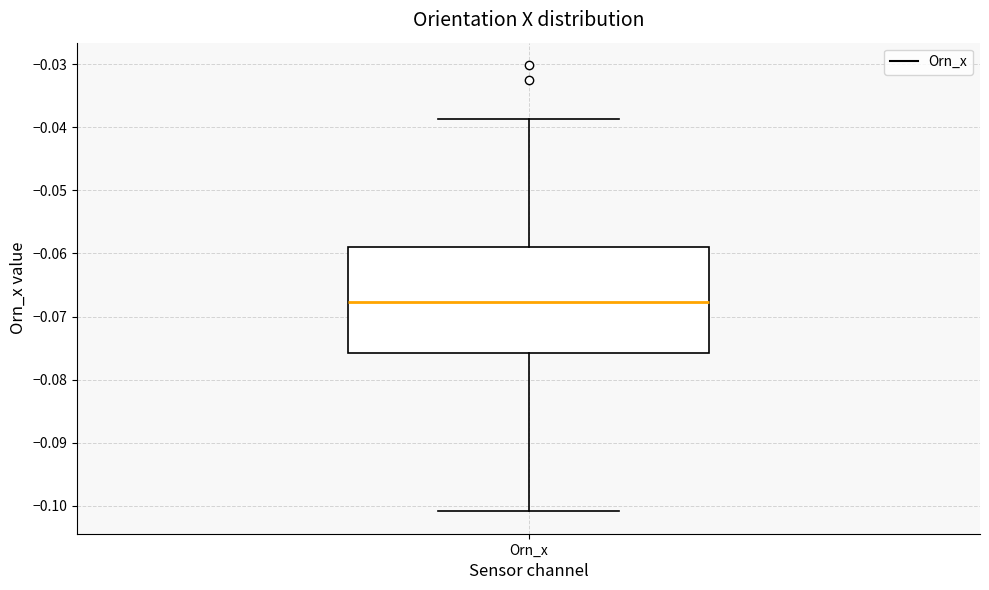

Read this box plot against the y-axis: the position of the median line, the range covered by the box, and the ends of both whiskers. The values are not printed on the chart, so give them approximately, as read against the axis.

median -0.068, box -0.076 to -0.059, whiskers -0.101 to -0.039